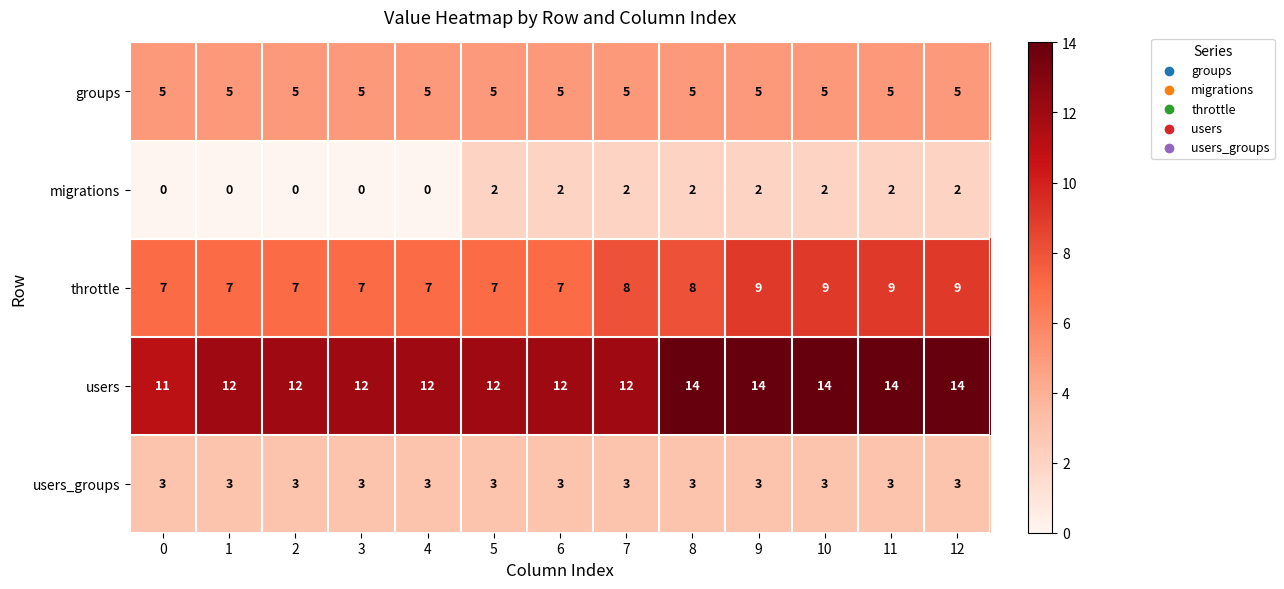

What is the difference between the maximum and minimum values in the users series?

3